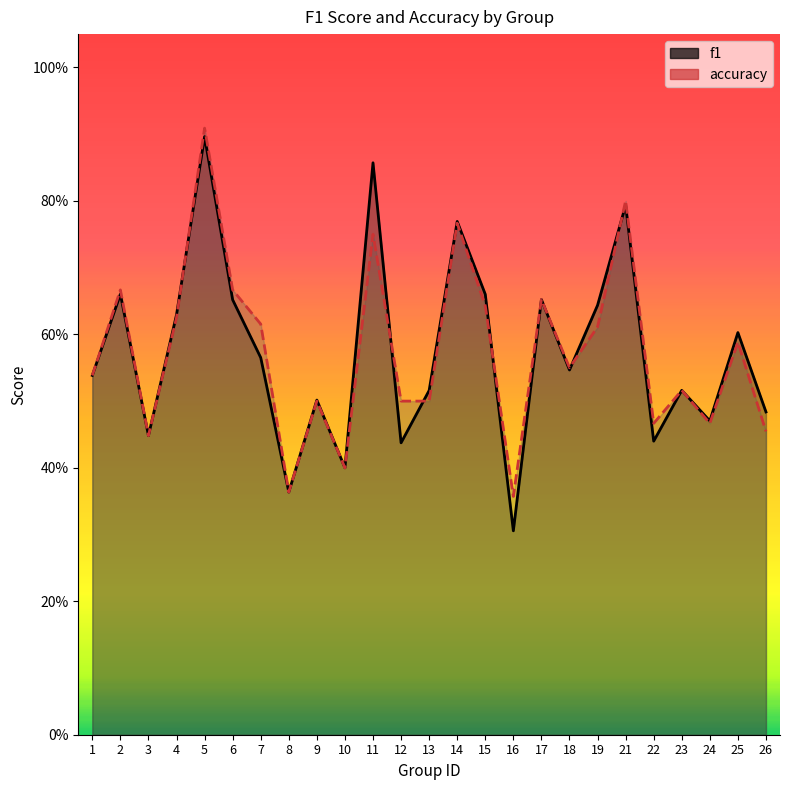

At which category does the chart reach its peak across all series?

5